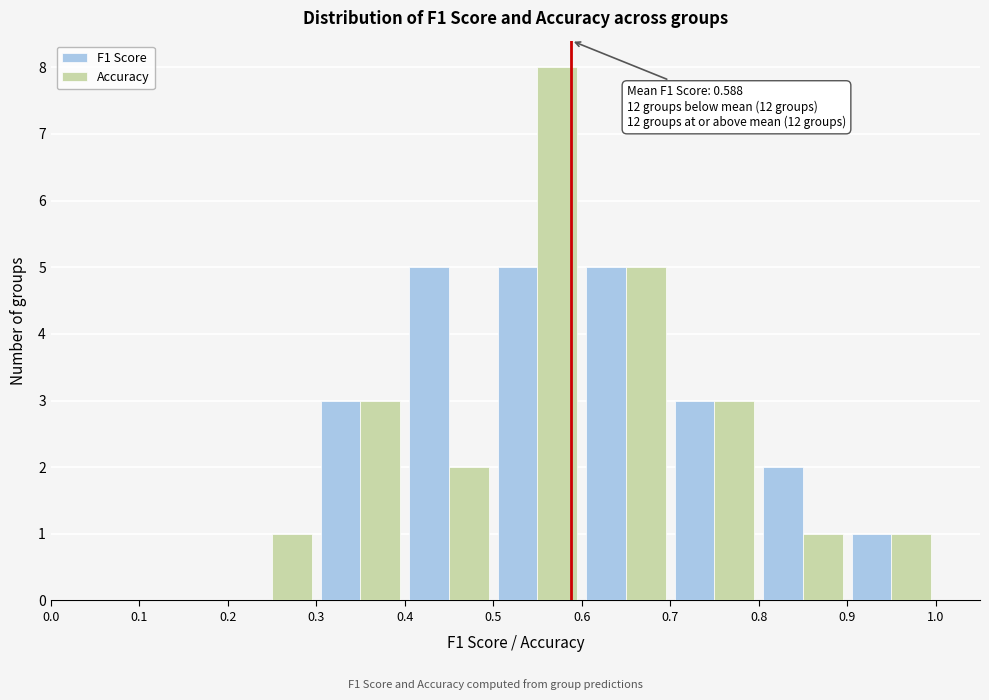

In the Accuracy series, which range on the x-axis has the tallest bar?

0.5 to 0.6